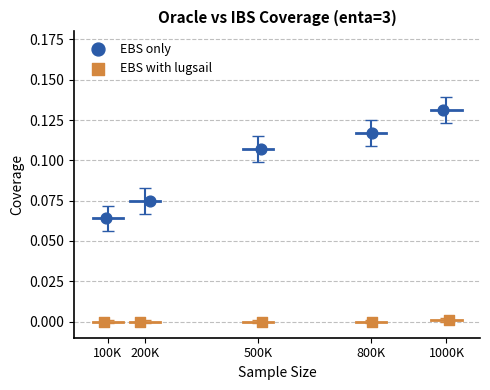

Which series reaches the maximum Y coordinate?

EBS only